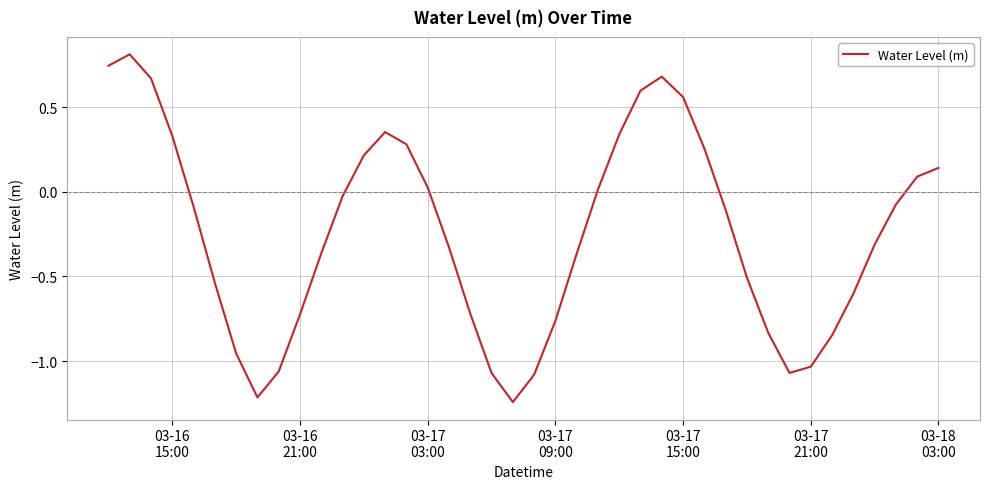

What is the difference between the maximum and minimum values?

2.1